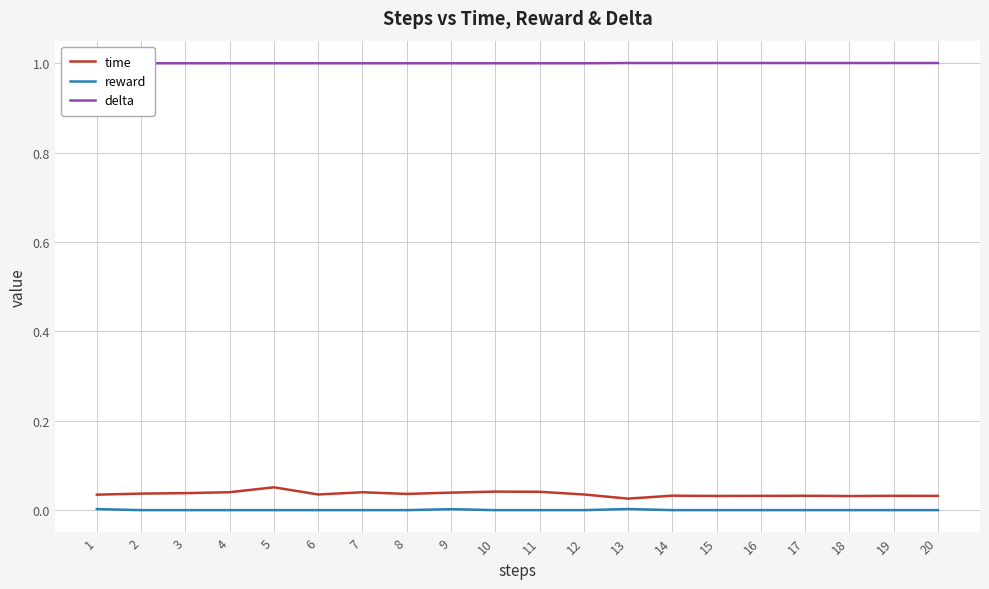

Does the chart display data point markers on the line(s)?

No